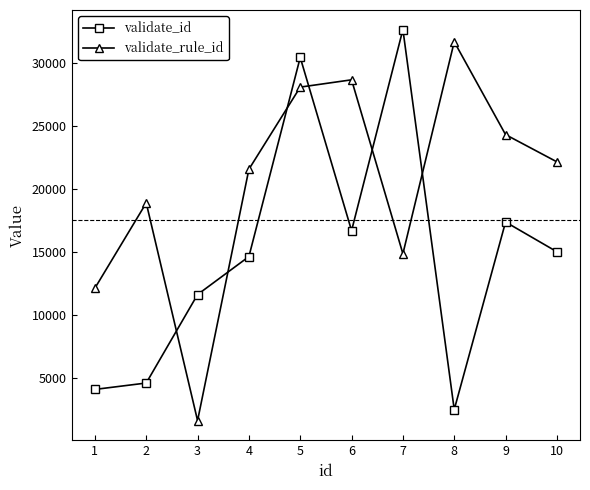

Count the number of data series in this chart.

2